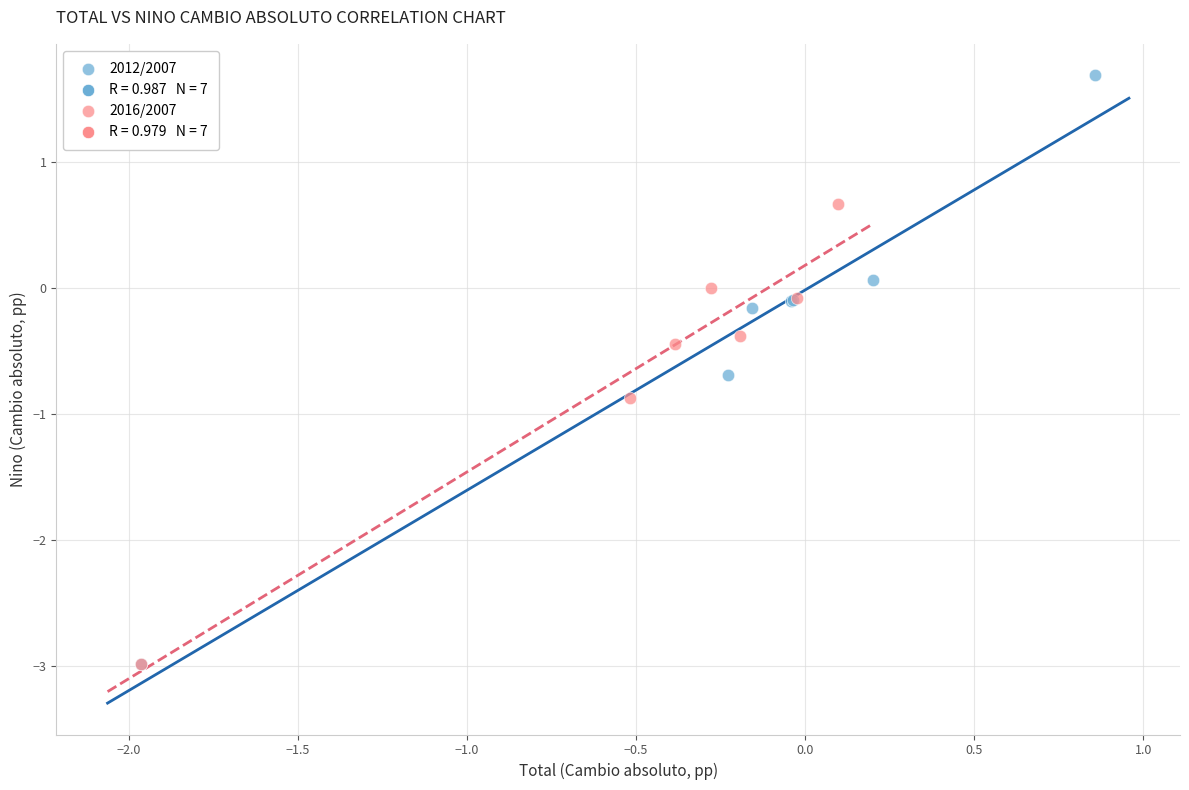

Which series has the largest Y range (max minus min)?

2012/2007